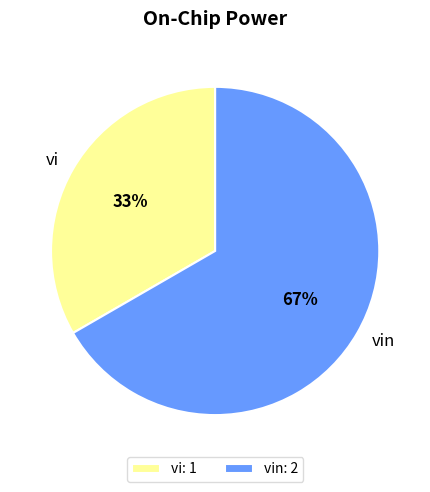

Count the number of slices in the pie.

2